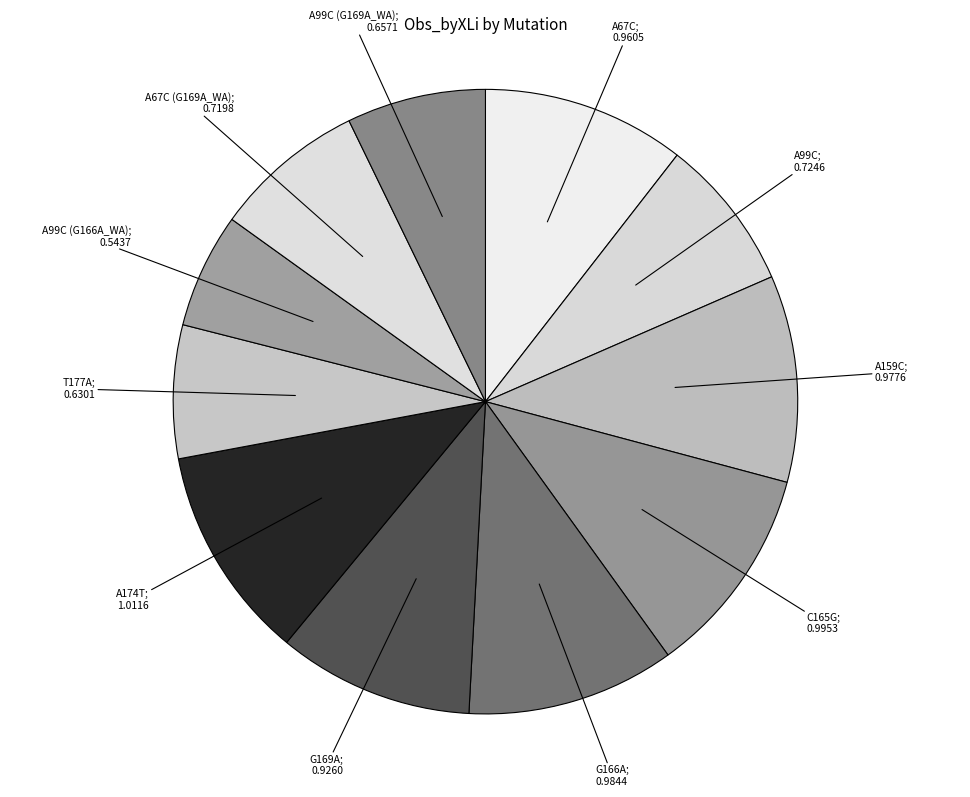

How many segments does this pie chart have?

11